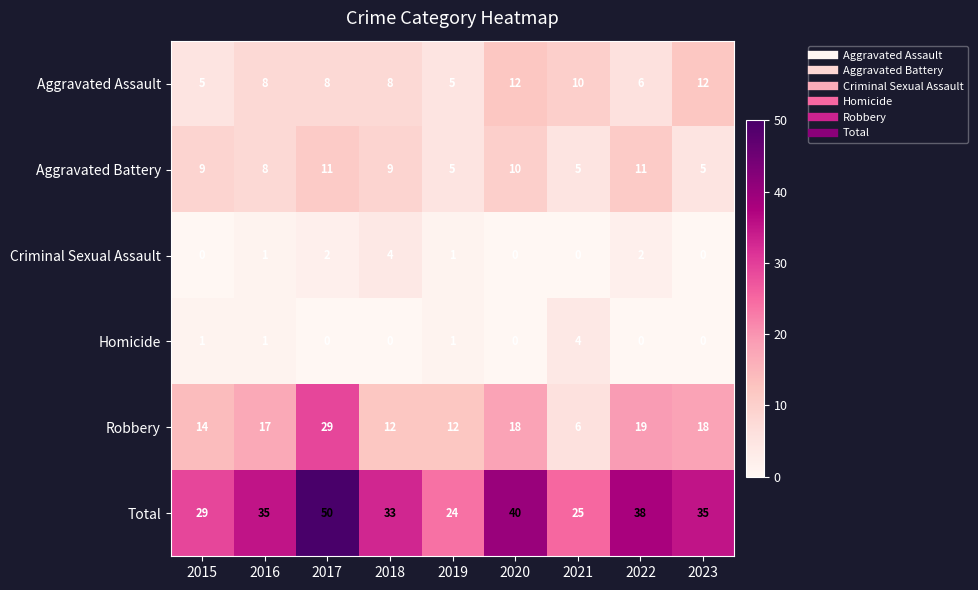

What is the maximum value shown in the chart?

50